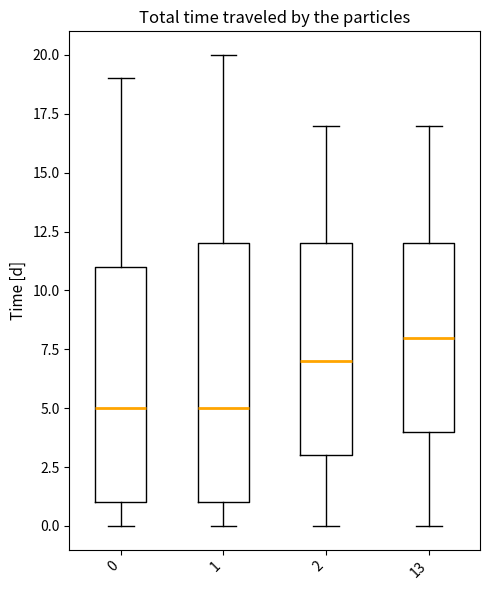

Where does the lower whisker of the box at x = 13 end on the y-axis? The values are not printed on the chart, so give them approximately, as read against the axis.

0